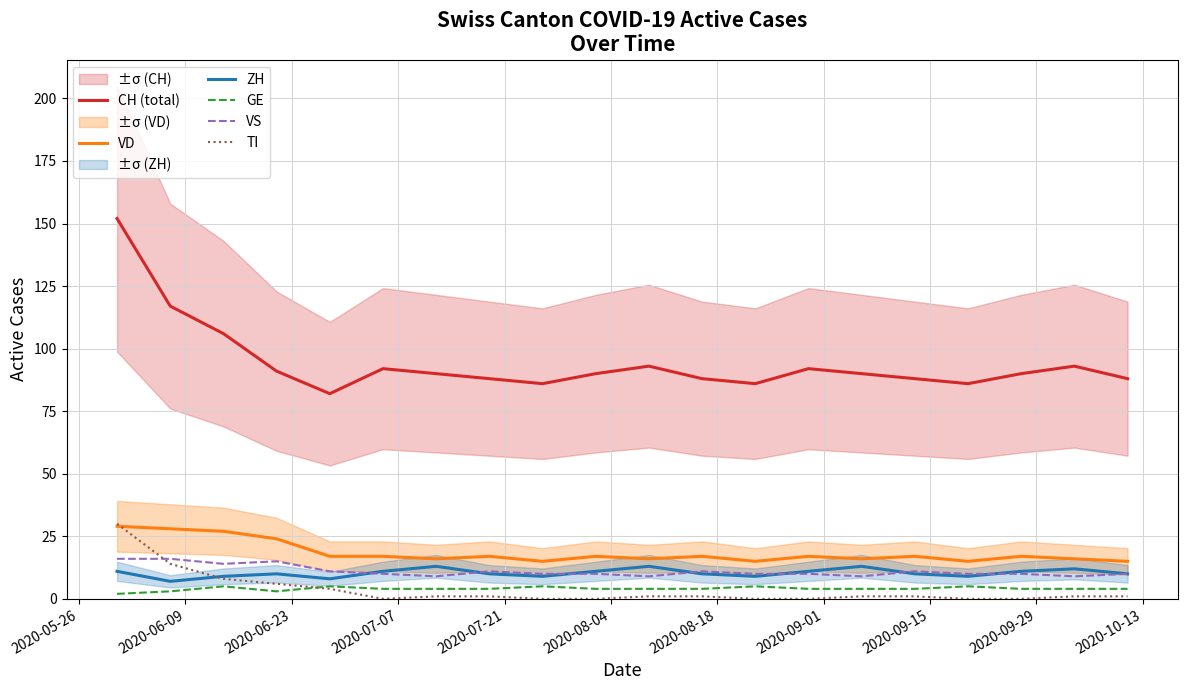

Is this an area chart (filled region under the line)?

No